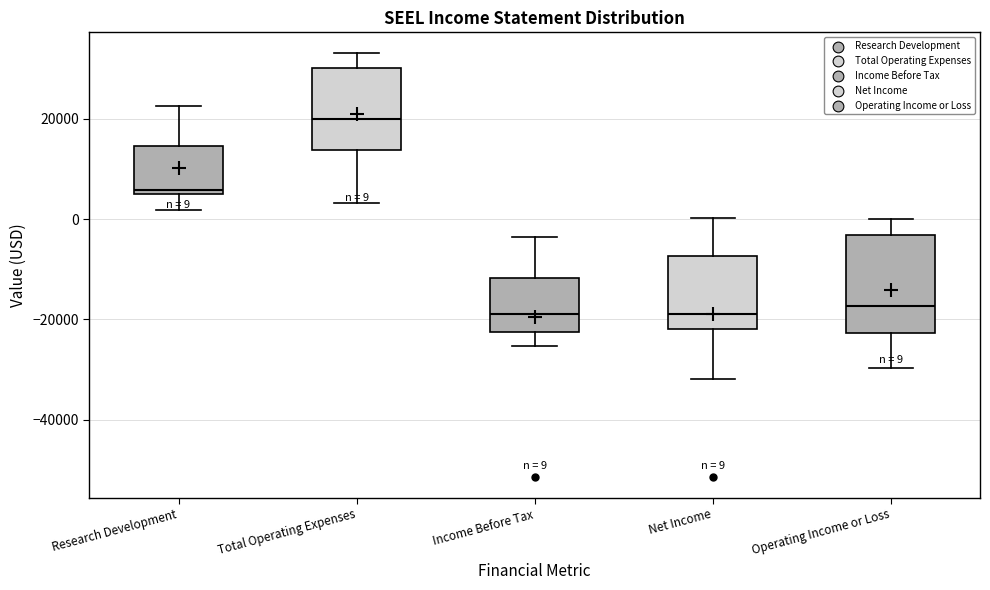

Which box's median line is the highest?

Total Operating Expenses